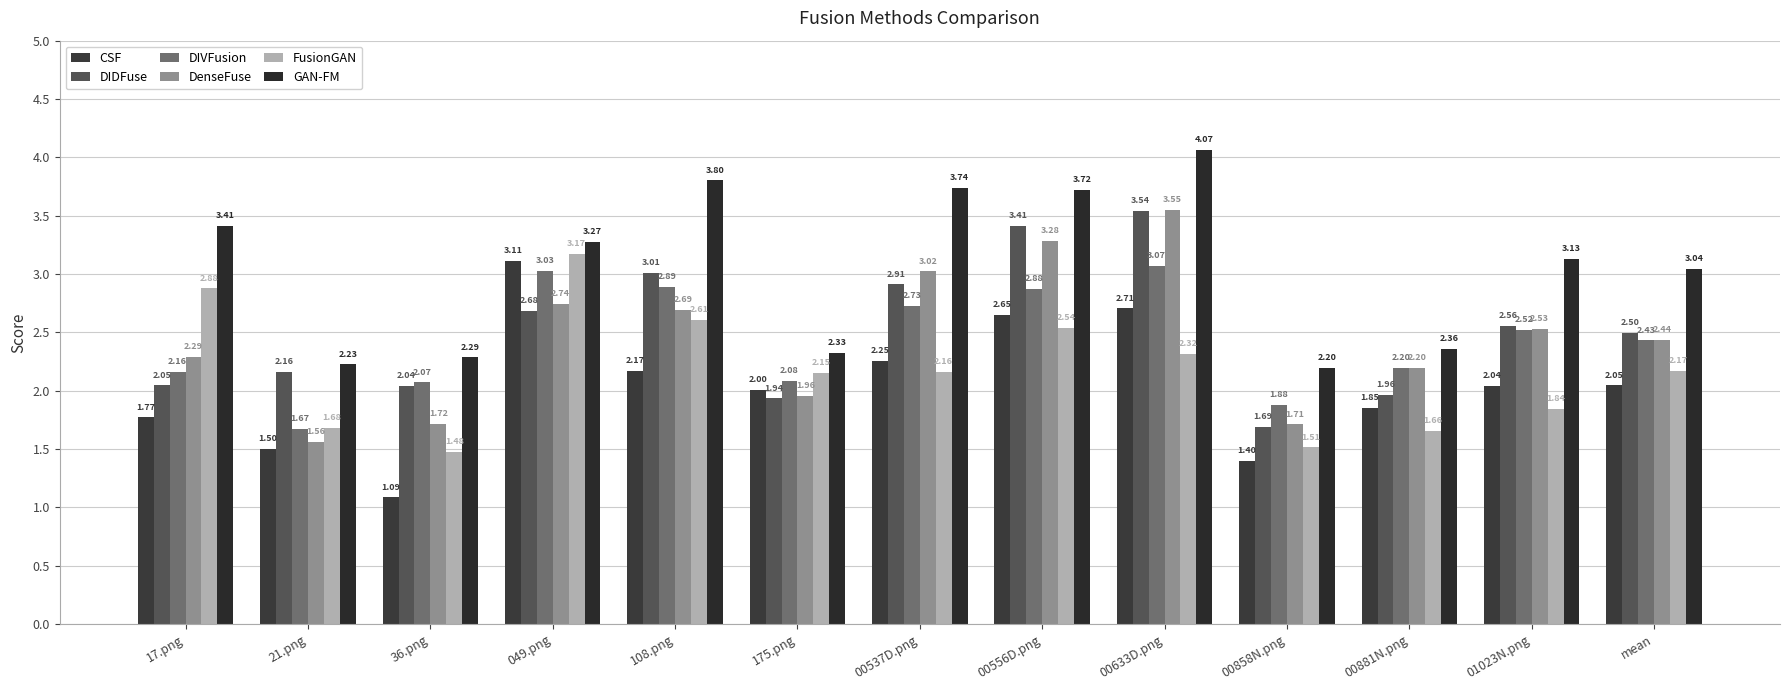

What is the value of the GAN-FM bar at the 12th from the left?

3.1